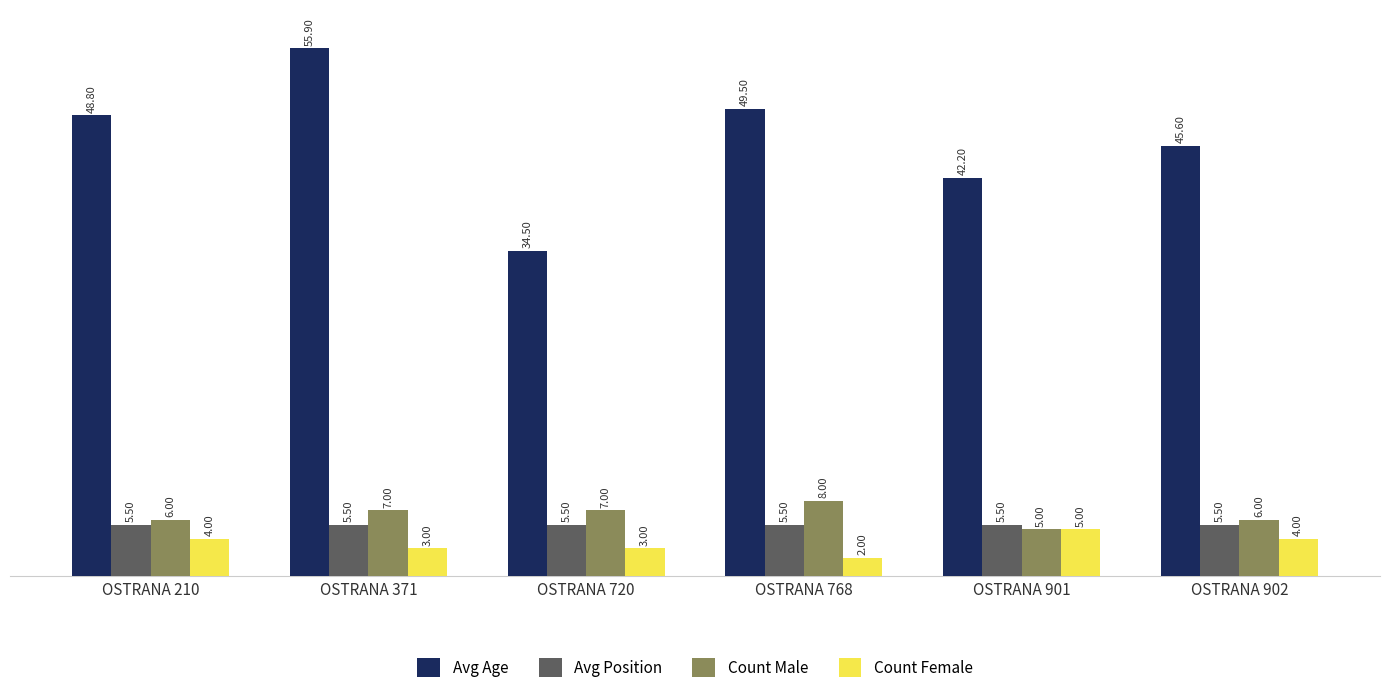

Is the value of Avg Age at OSTRANA 210 greater than the value of Avg Position at OSTRANA 720?

Yes